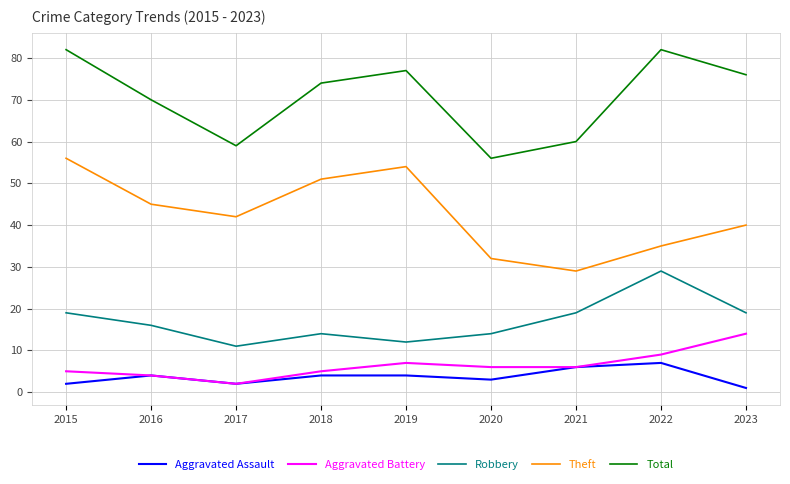

Reading left to right, list all the values displayed in this chart.

Aggravated Assault: 2015=2	2016=4	2017=2	2018=4	2019=4	2020=3	2021=6	2022=7	2023=1
Aggravated Battery: 2015=5	2016=4	2017=2	2018=5	2019=7	2020=6	2021=6	2022=9	2023=14
Robbery: 2015=19	2016=16	2017=11	2018=14	2019=12	2020=14	2021=19	2022=29	2023=19
Theft: 2015=56	2016=45	2017=42	2018=51	2019=54	2020=32	2021=29	2022=35	2023=40
Total: 2015=82	2016=70	2017=59	2018=74	2019=77	2020=56	2021=60	2022=82	2023=76